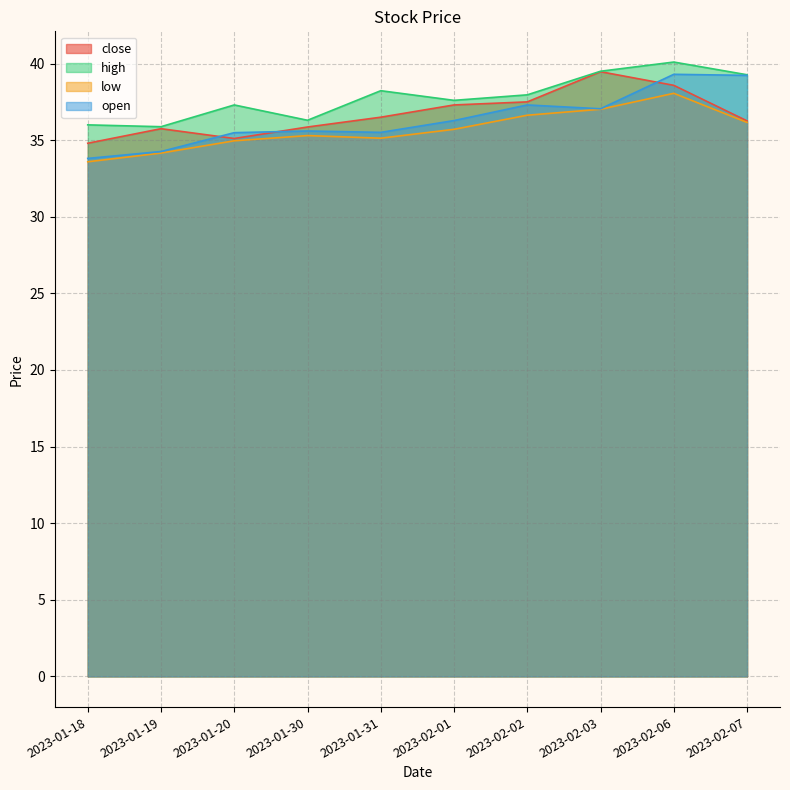

What is the difference between the low values at 2023-01-20 and 2023-02-06?

3.1